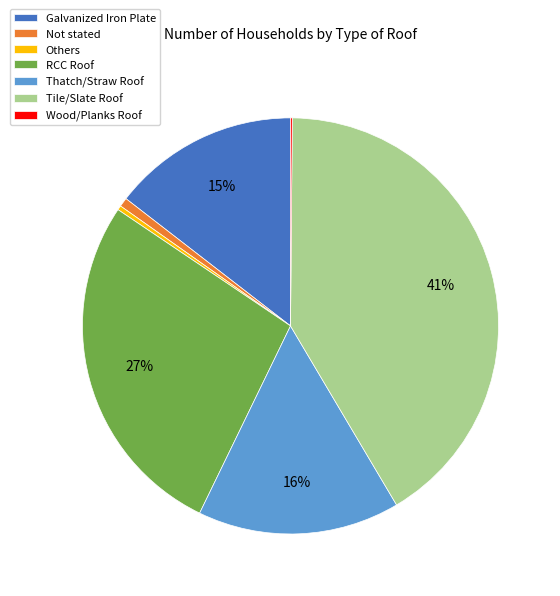

Do RCC Roof and Others together represent more than half of the pie?

No